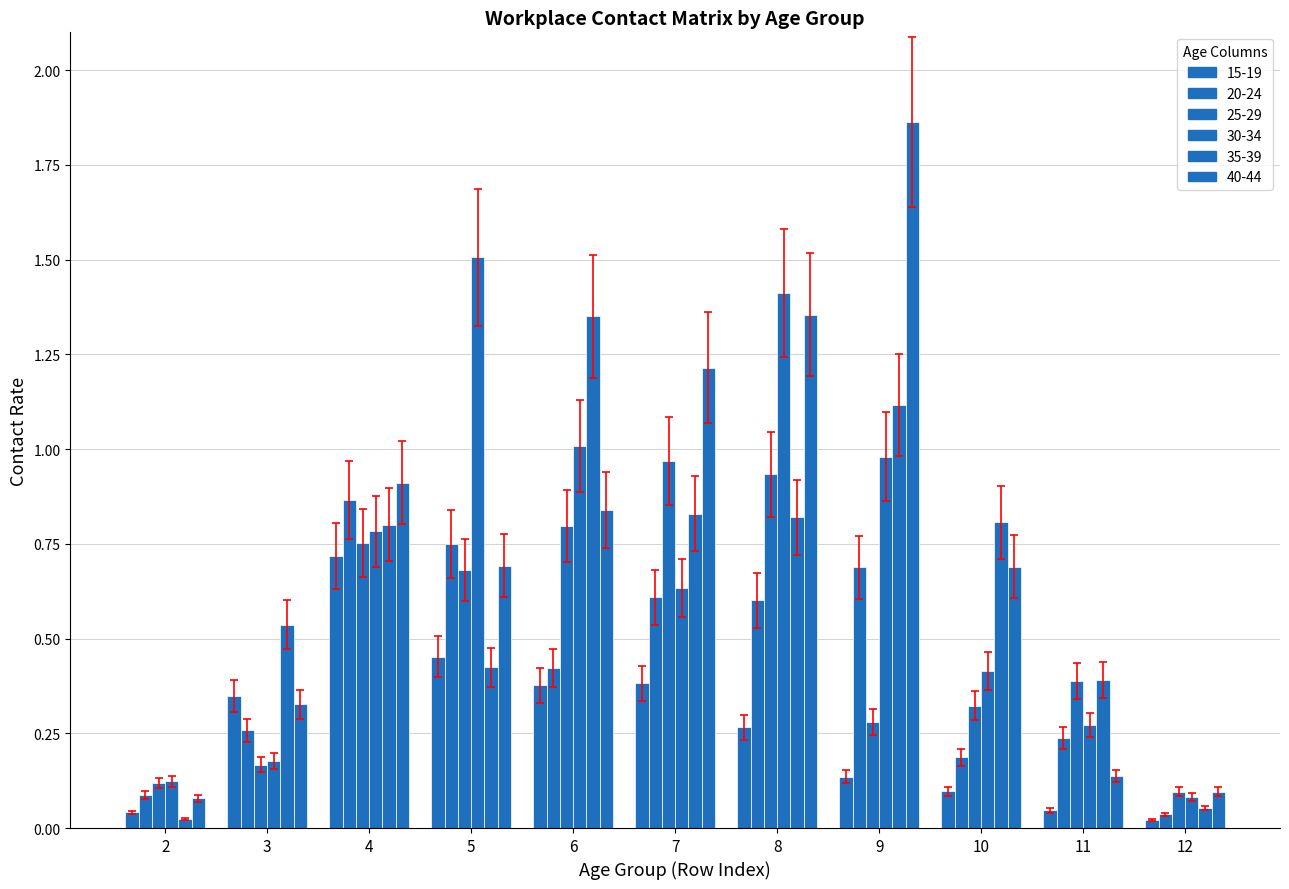

Which has a higher value, 8 or 12?

8